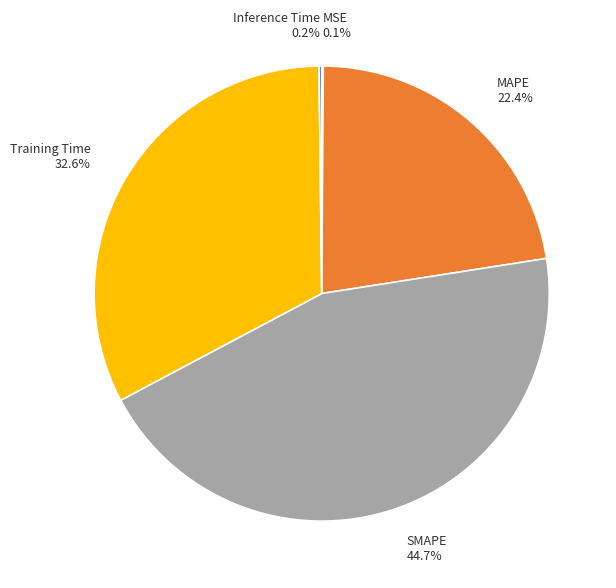

Is it true that Training Time is 33% of the pie?

True